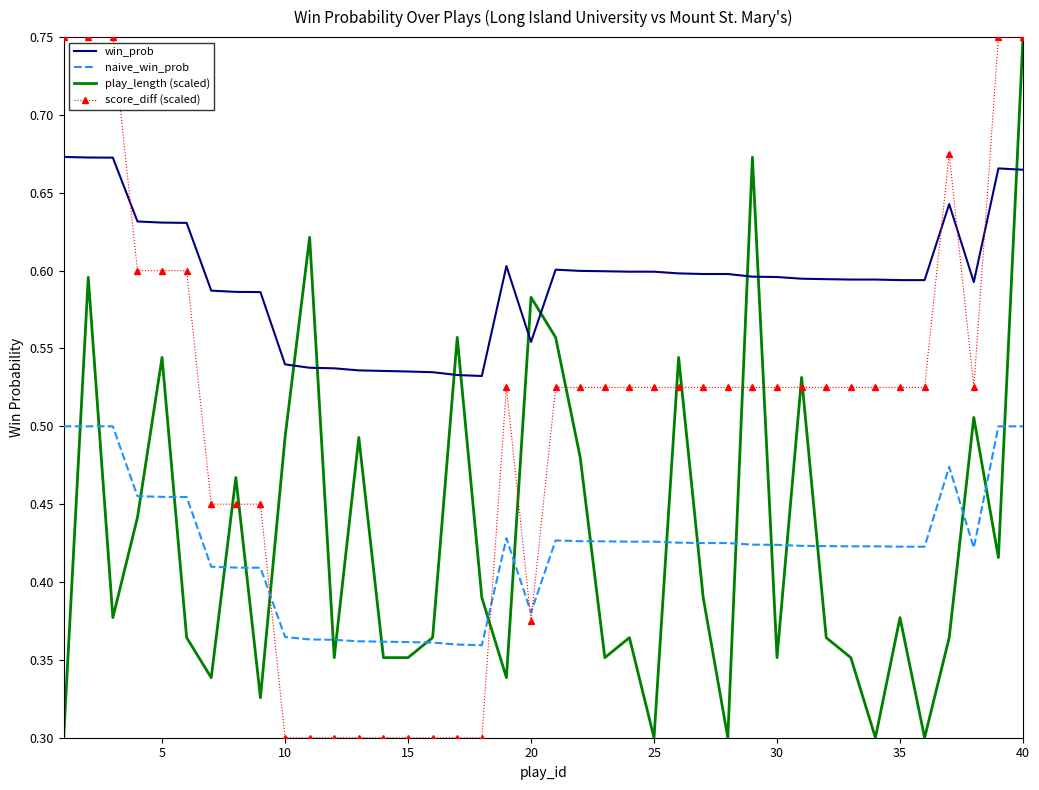

What is the difference between the second highest and second lowest values in the win_prob series?

0.1